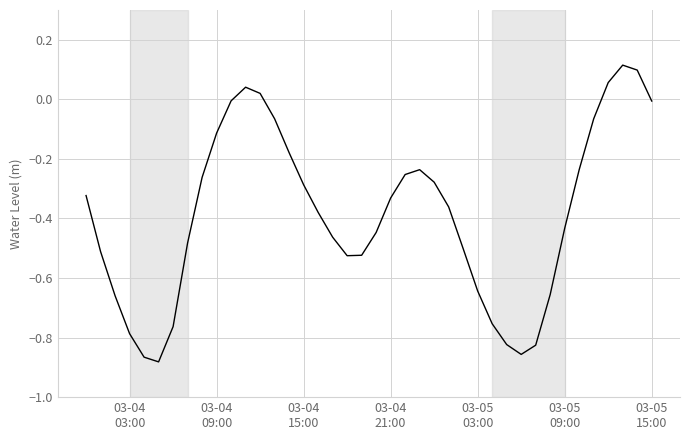

Does the chart display data point markers on the line(s)?

No